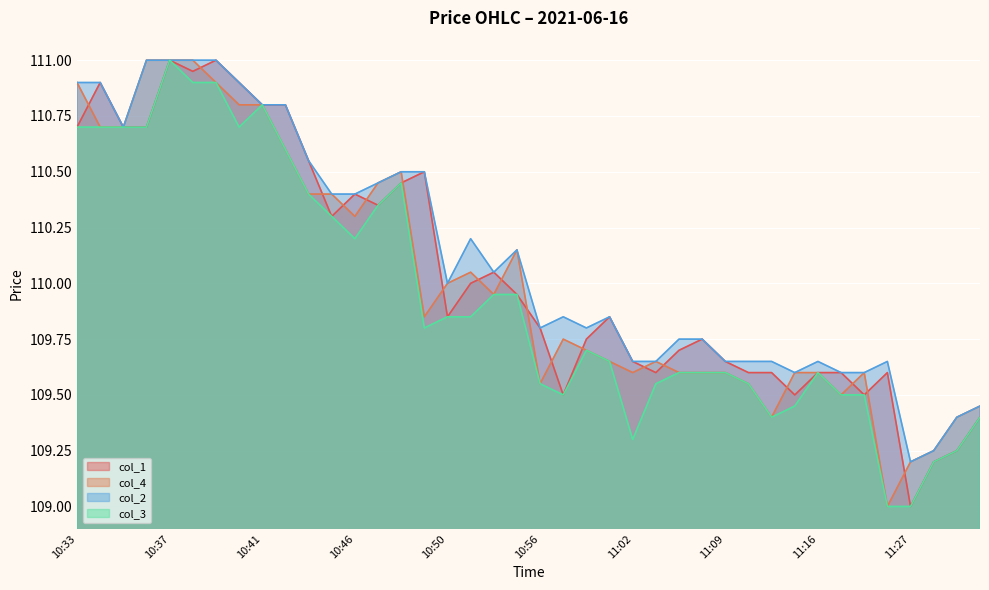

At which category does the chart reach its peak across all series?

10:37